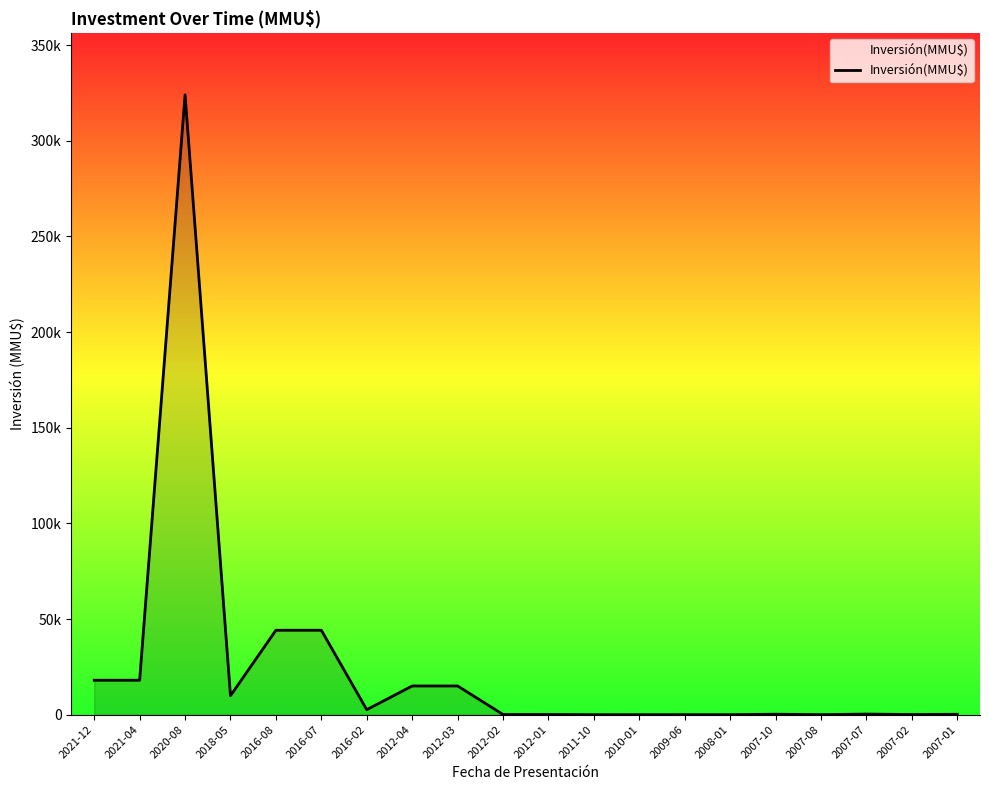

What is the label of the 3rd point from the left?

2020-08